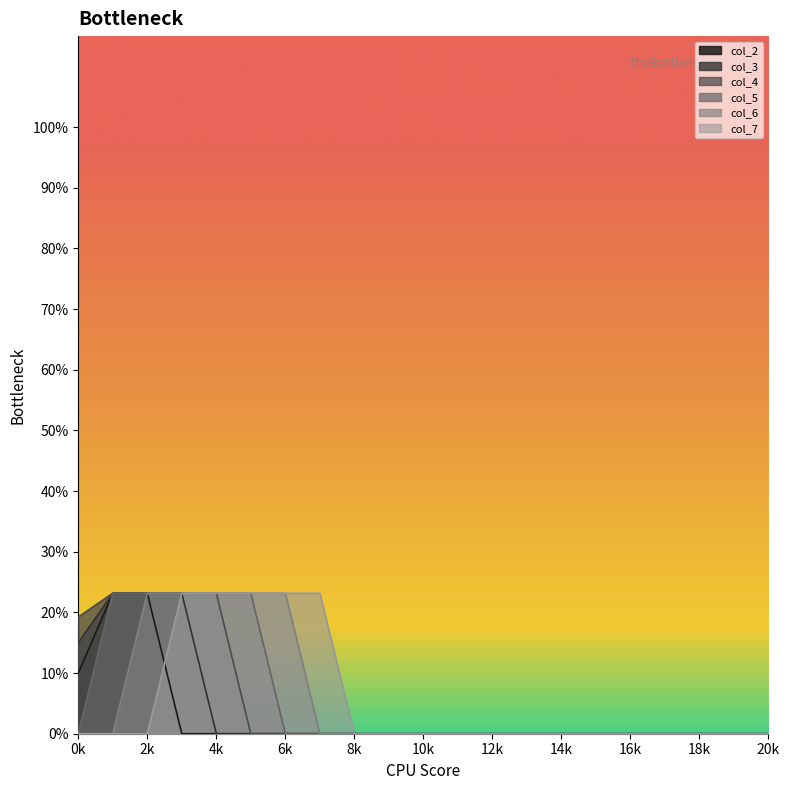

Between 13 and 17, which series saw the biggest shift?

col_2